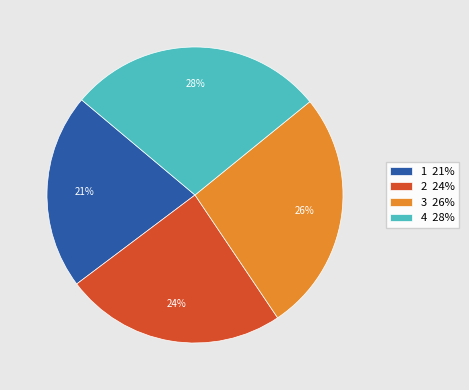

What percentage is the 3 slice, to the nearest percent?

26%